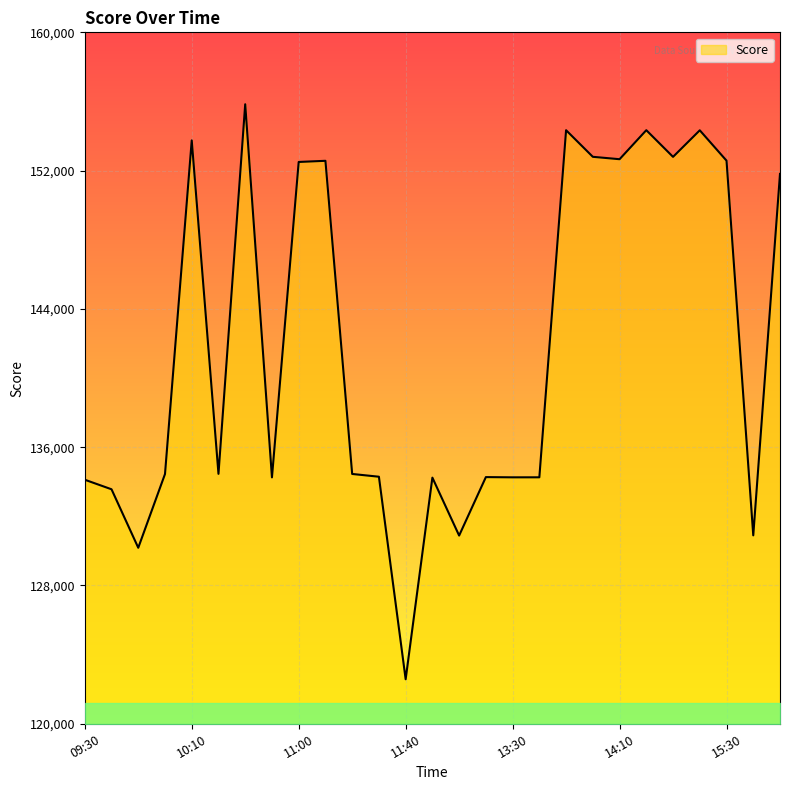

What is the difference between the maximum and minimum values?

33263